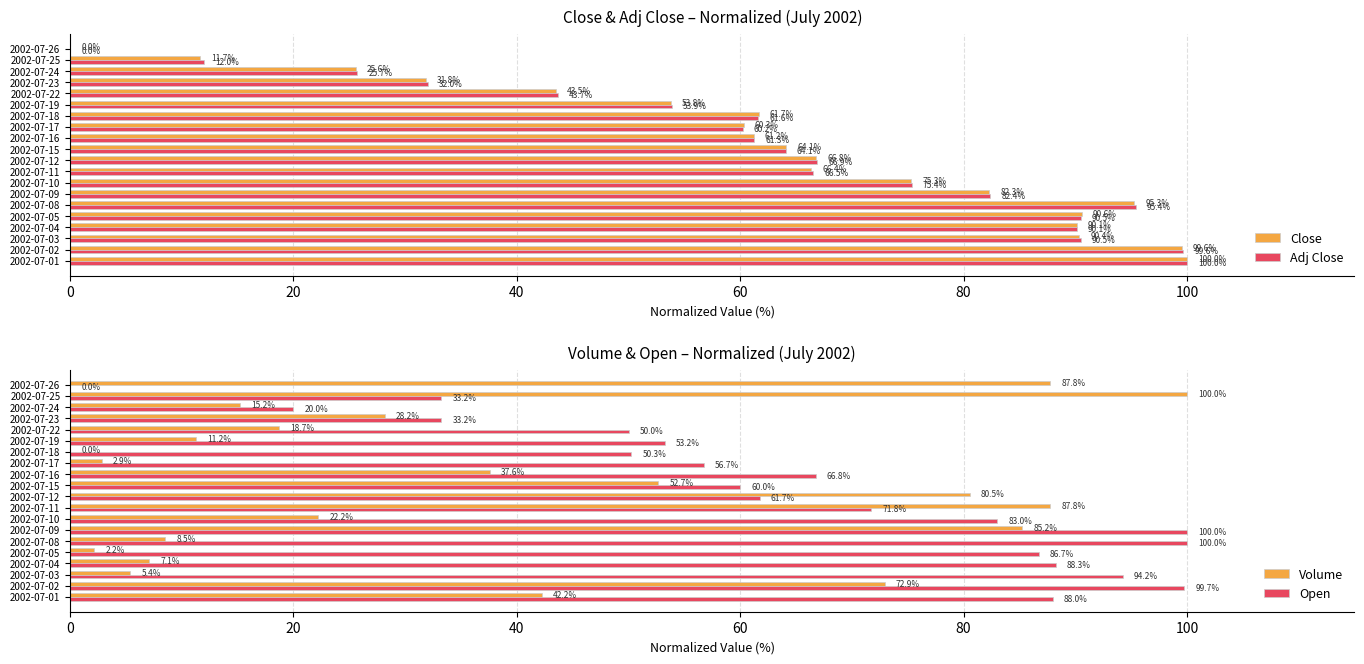

At which label is Close closest to 50?

2002-07-19